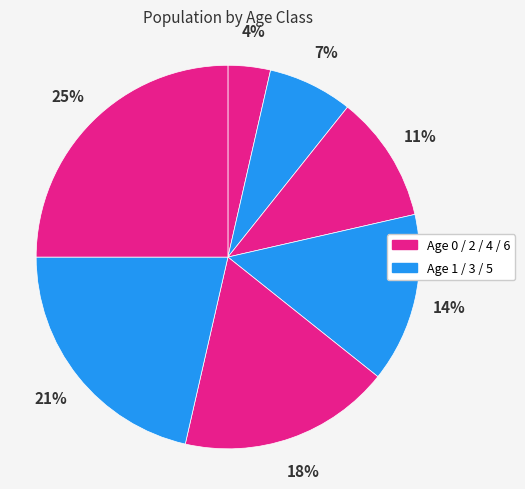

How many slices are in this pie chart?

7